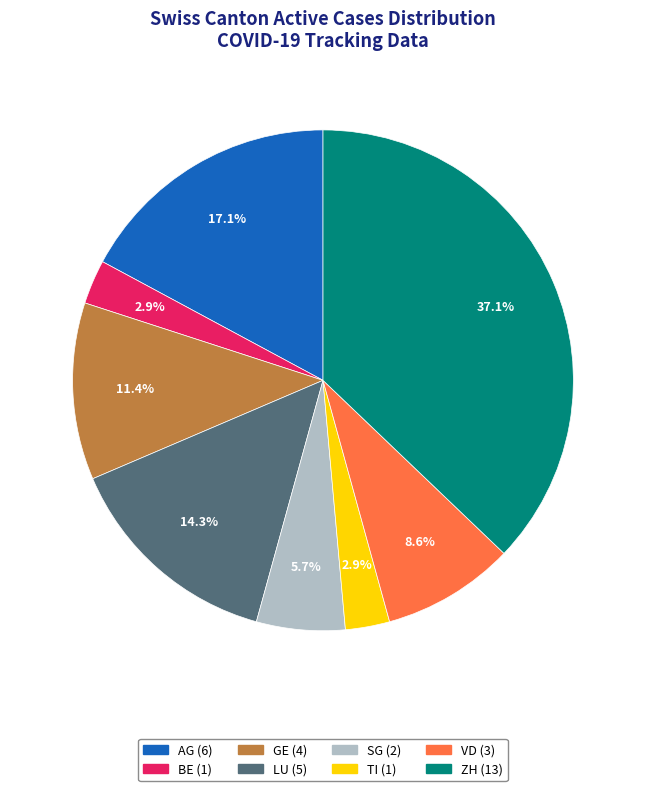

Which category has the biggest portion of the pie?

ZH